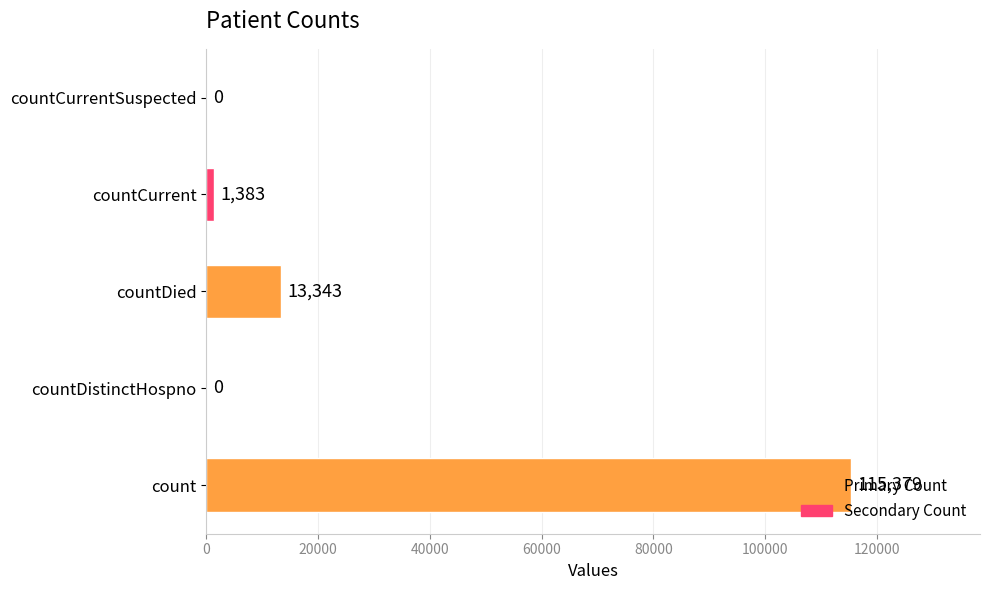

Between countDistinctHospno and count, which is larger?

count